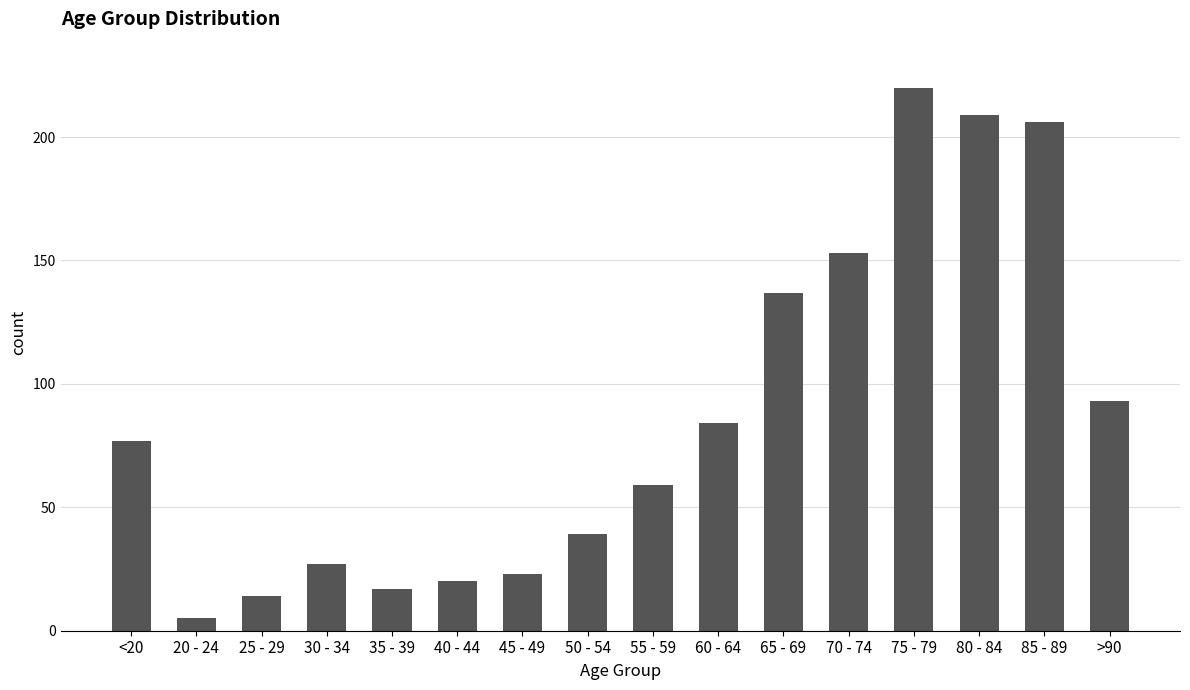

How many distinct data groups are displayed?

1